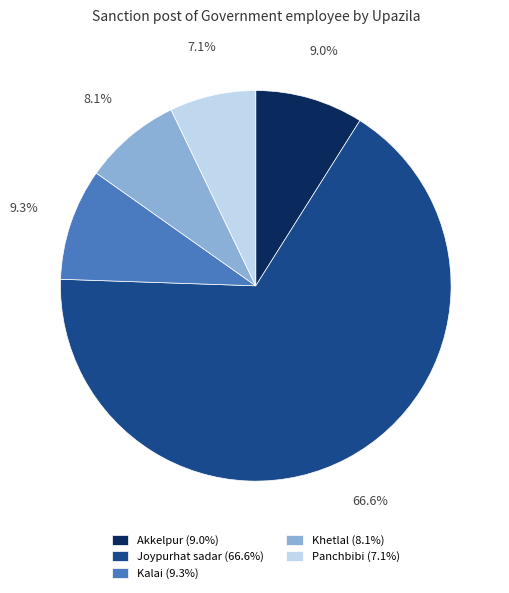

The Akkelpur slice represents 15% of the pie. True or false?

False